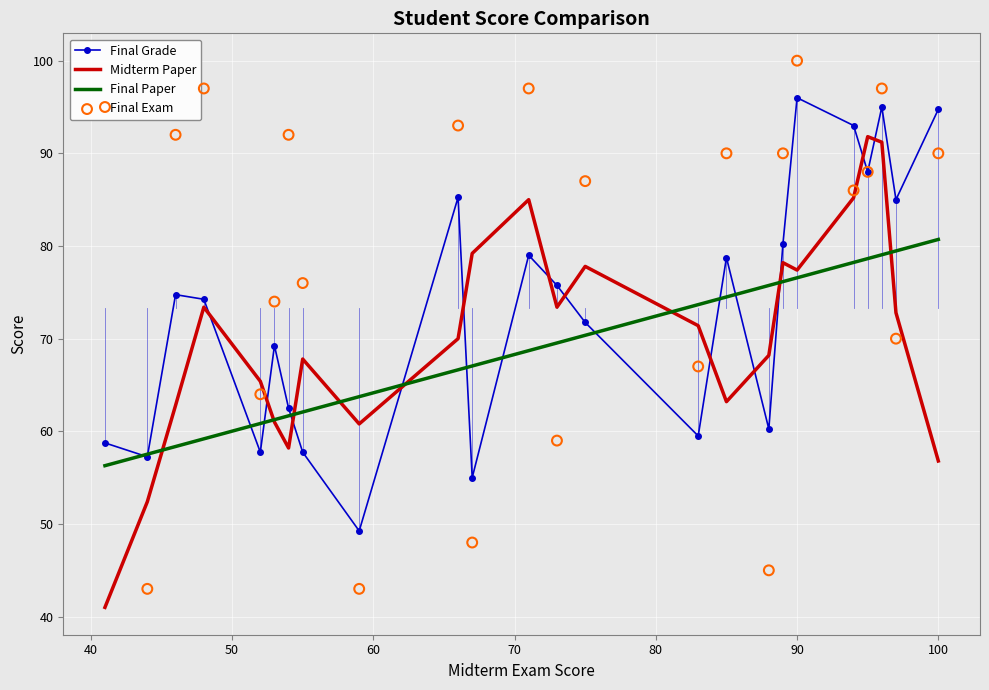

Which series has the widest spread of Y values?

Final Exam